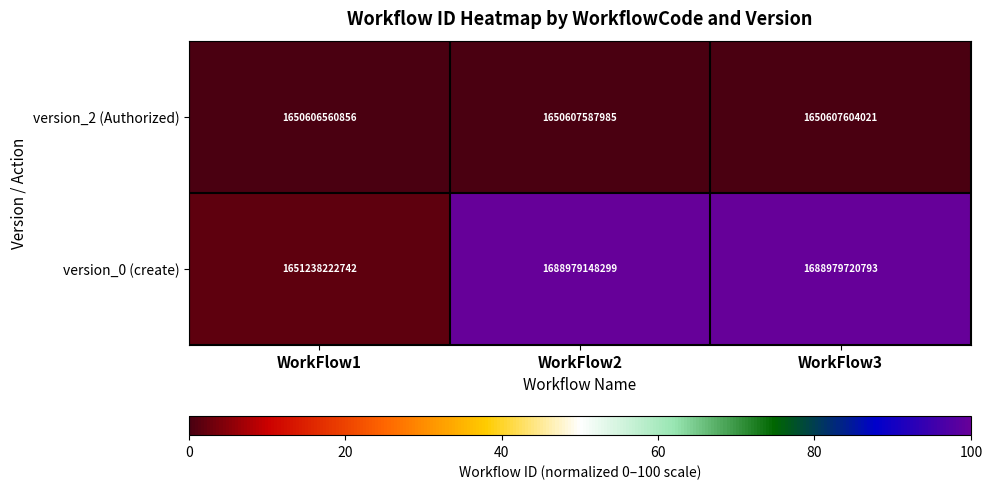

How many categories are shown in the chart?

3